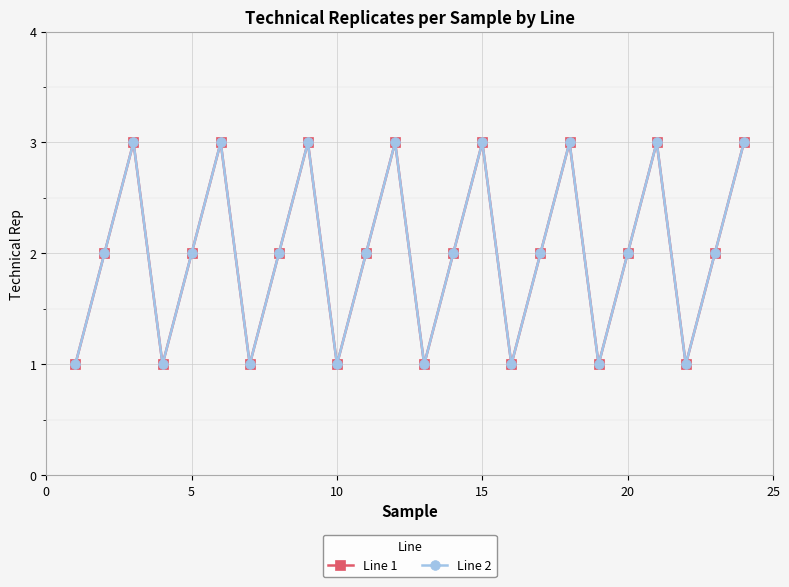

How many lines are shown in the chart?

2